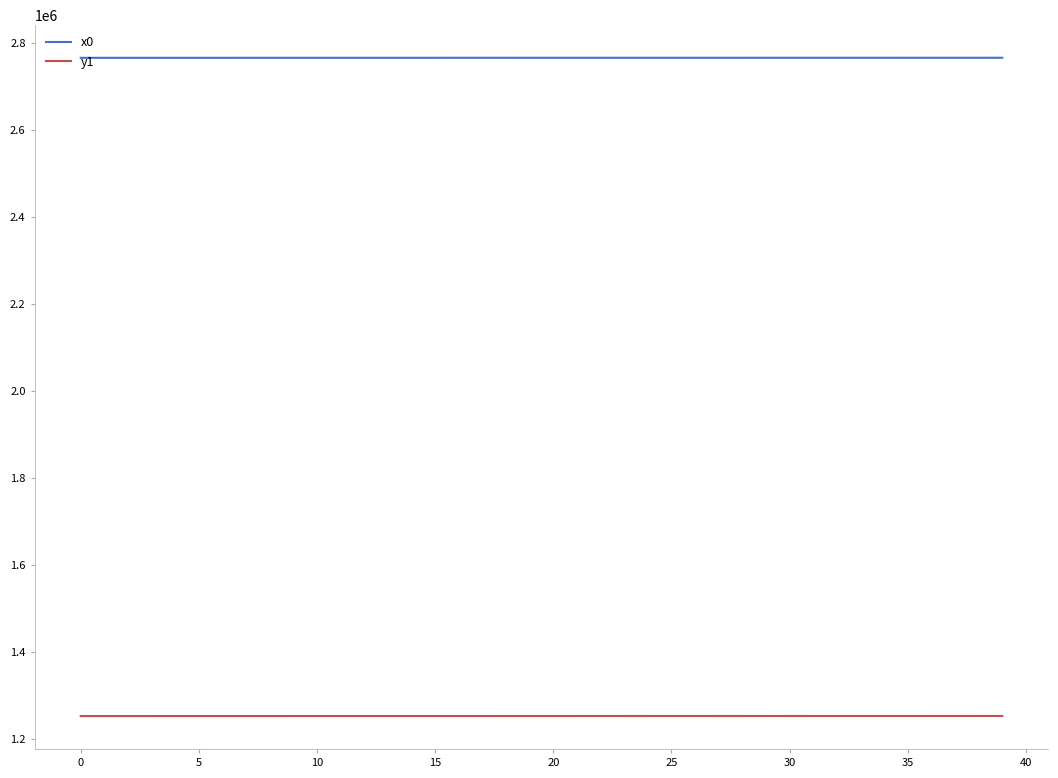

What is the minimum value shown in the chart?

1252254.1